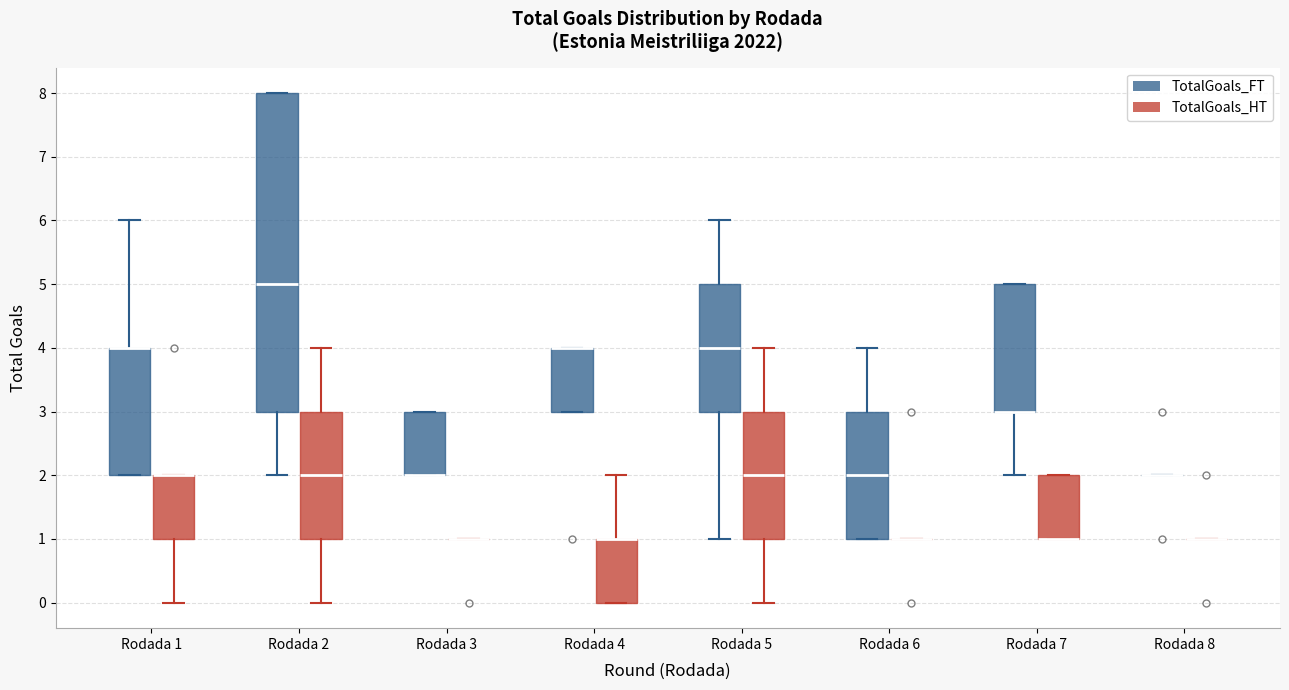

Reading left to right, read every box against the y-axis: the position of its median line, the range the box covers, and the ends of its whiskers. The values are not printed on the chart, so give them approximately, as read against the axis.

Rodada 1 (TotalGoals_FT): median 4 (drawn on the box's upper edge), box 2 to 4, whiskers 2 to 6
Rodada 1 (TotalGoals_HT): median 2 (drawn on the box's upper edge), box 1 to 2, whiskers 0 to 2
Rodada 2 (TotalGoals_FT): median 5, box 3 to 8, whiskers 2 to 8
Rodada 2 (TotalGoals_HT): median 2, box 1 to 3, whiskers 0 to 4
Rodada 3 (TotalGoals_FT): median 2 (drawn on the box's lower edge), box 2 to 3, whiskers 2 to 3
Rodada 3 (TotalGoals_HT): box collapsed to a line at 1, whiskers 1 to 1
Rodada 4 (TotalGoals_FT): median 4 (drawn on the box's upper edge), box 3 to 4, whiskers 3 to 4
Rodada 4 (TotalGoals_HT): median 1 (drawn on the box's upper edge), box 0 to 1, whiskers 0 to 2
Rodada 5 (TotalGoals_FT): median 4, box 3 to 5, whiskers 1 to 6
Rodada 5 (TotalGoals_HT): median 2, box 1 to 3, whiskers 0 to 4
Rodada 6 (TotalGoals_FT): median 2, box 1 to 3, whiskers 1 to 4
Rodada 6 (TotalGoals_HT): box collapsed to a line at 1, whiskers 1 to 1
Rodada 7 (TotalGoals_FT): median 3 (drawn on the box's lower edge), box 3 to 5, whiskers 2 to 5
Rodada 7 (TotalGoals_HT): median 1 (drawn on the box's lower edge), box 1 to 2, whiskers 1 to 2
Rodada 8 (TotalGoals_FT): box collapsed to a line at 2, whiskers 2 to 2
Rodada 8 (TotalGoals_HT): box collapsed to a line at 1, whiskers 1 to 1